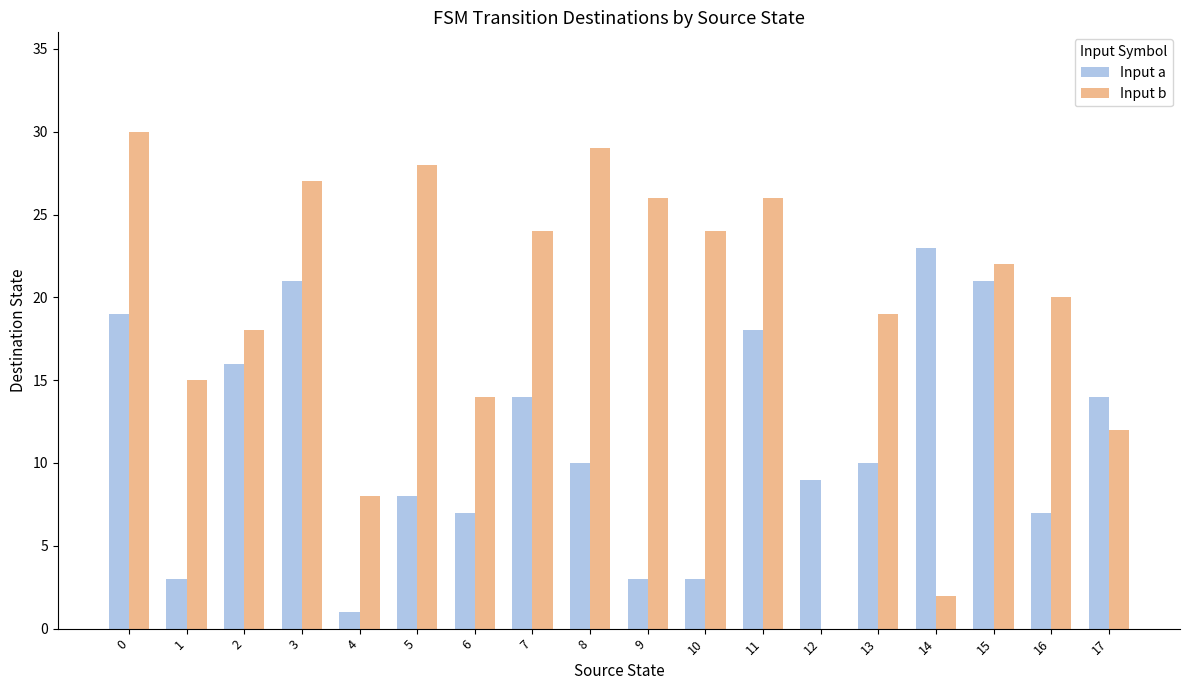

What is the spread (max minus min) of values at 6?

7